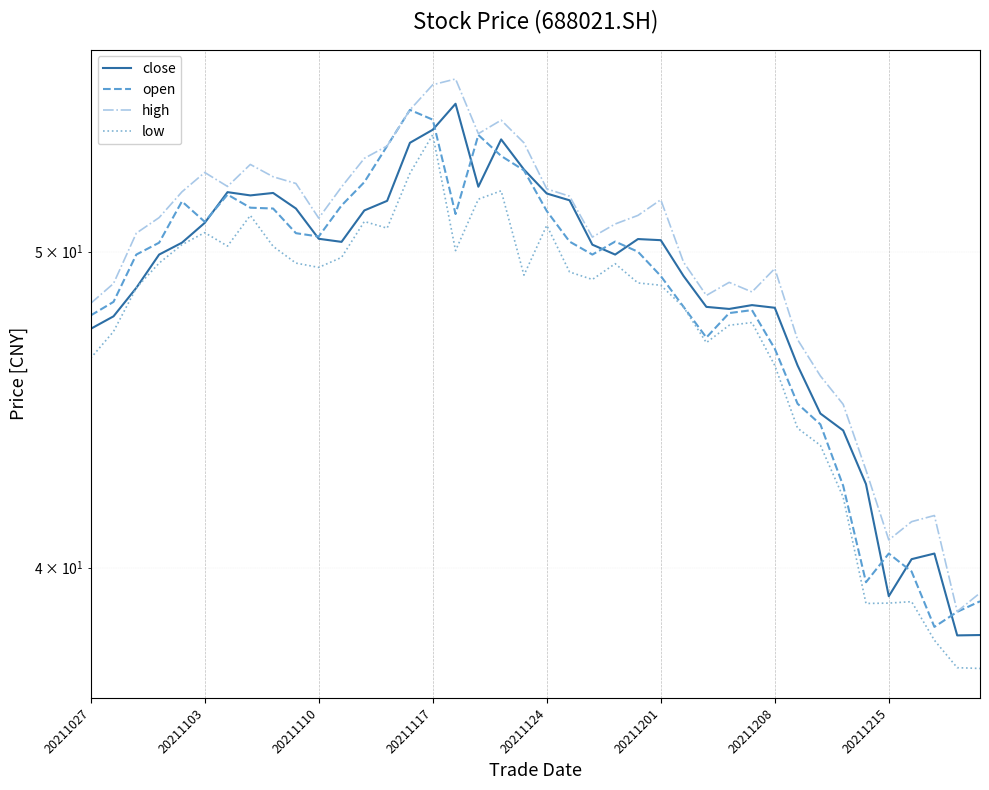

Which category has the lowest value in the open series?

37